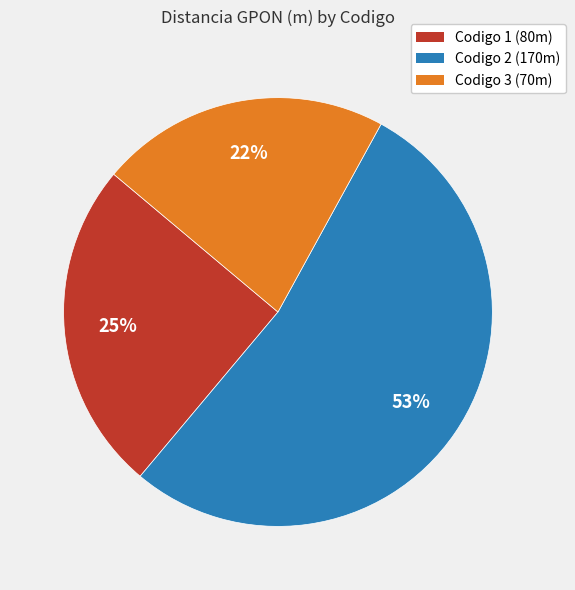

To the nearest percent, what is the difference between the largest and smallest slice percentages?

31%